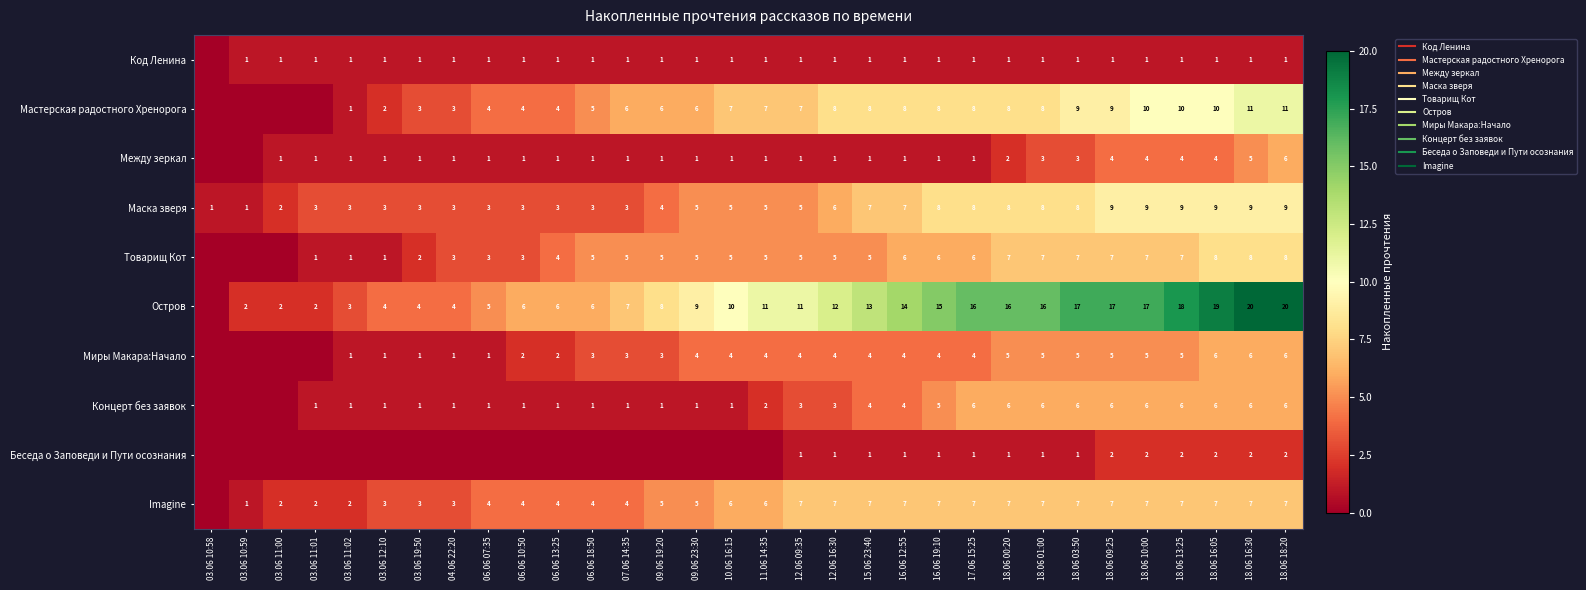

What is the average value of the Код Ленина series?

1